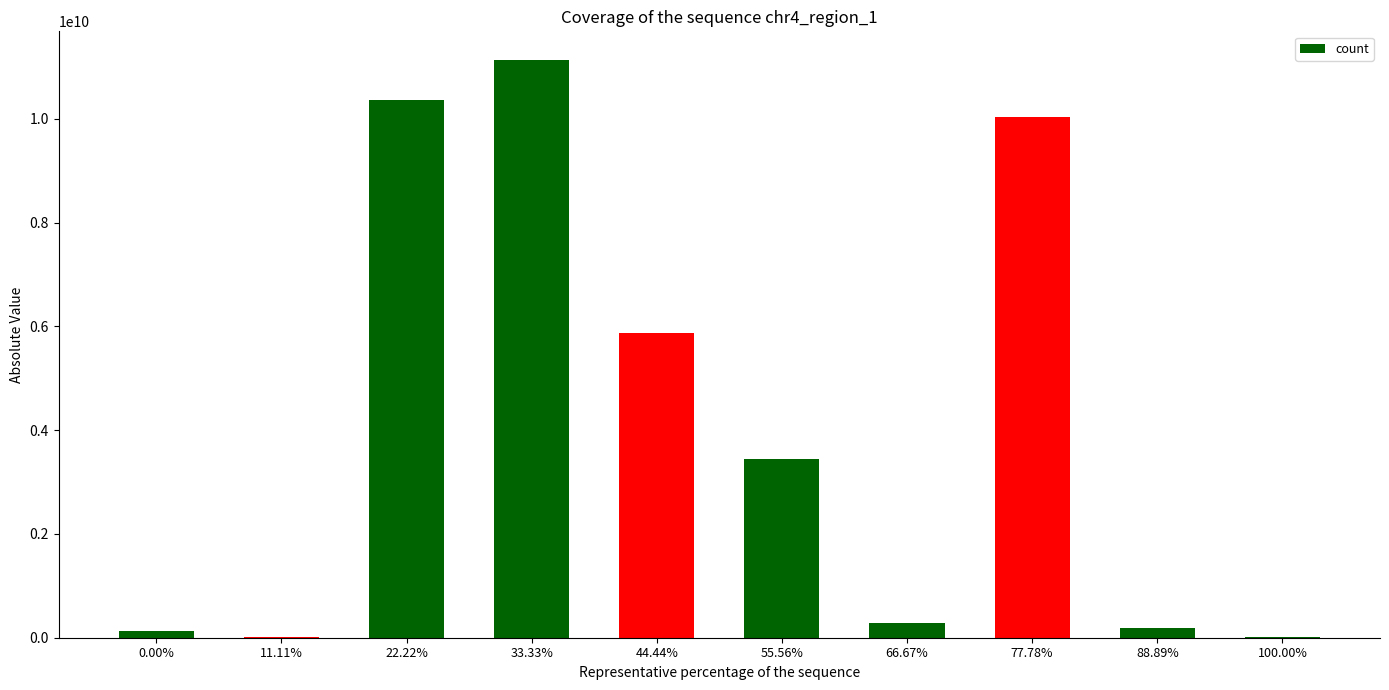

Where is the data nearest to the value 5571547922?

44.44%